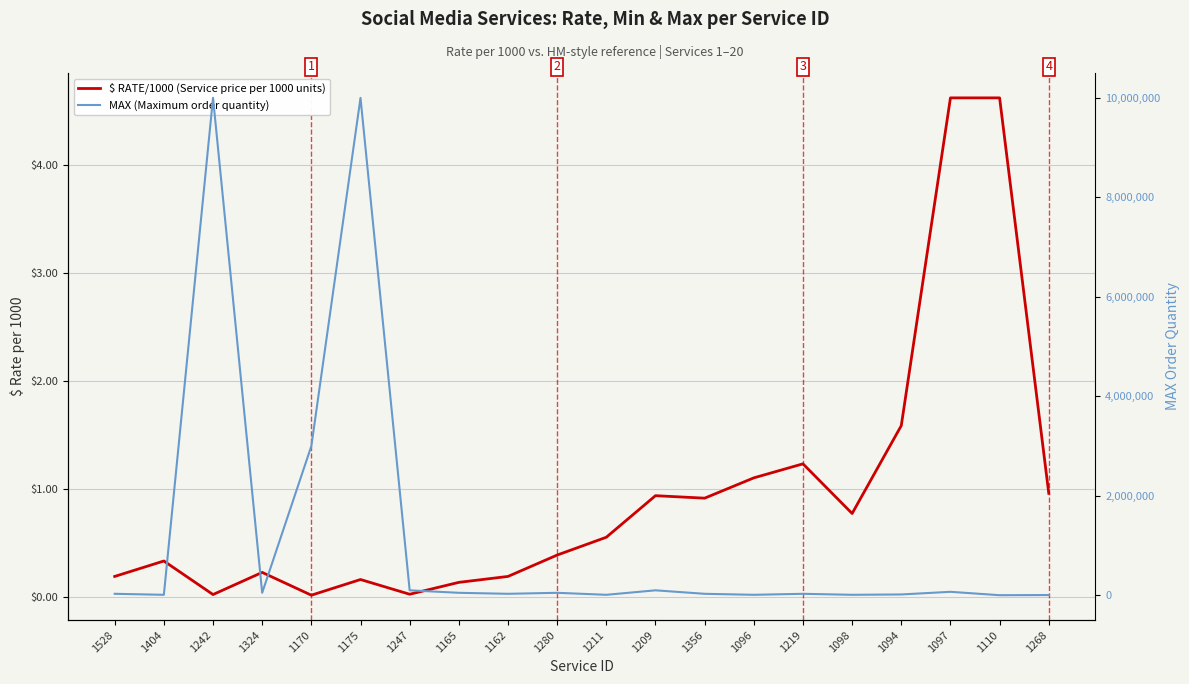

Reading left to right, list all the values displayed in this chart.

$ RATE/1000 (Service price per 1000 units): 1528=0.2	1404=0.3	1242=0.0	1324=0.2	1170=0.0	1175=0.2	1247=0.0	1165=0.1	1162=0.2	1280=0.4	1211=0.6	1209=0.9	1356=0.9	1096=1.1	1219=1.2	1098=0.8	1094=1.6	1097=4.6	1110=4.6	1268=1.0
MAX (Maximum order quantity): 1528=30000.0	1404=10000.0	1242=10000000.0	1324=50000.0	1170=3000000.0	1175=10000000.0	1247=100000.0	1165=50000.0	1162=30000.0	1280=50000.0	1211=10000.0	1209=100000.0	1356=30000.0	1096=10000.0	1219=30000.0	1098=10000.0	1094=17000.0	1097=70000.0	1110=2000.0	1268=5000.0